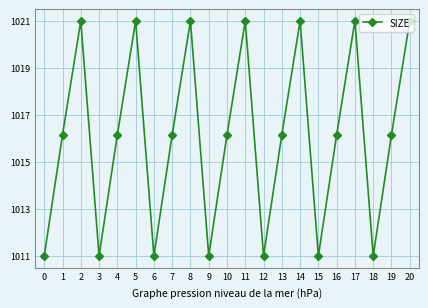

What is the approximate value at 8?

1021.0